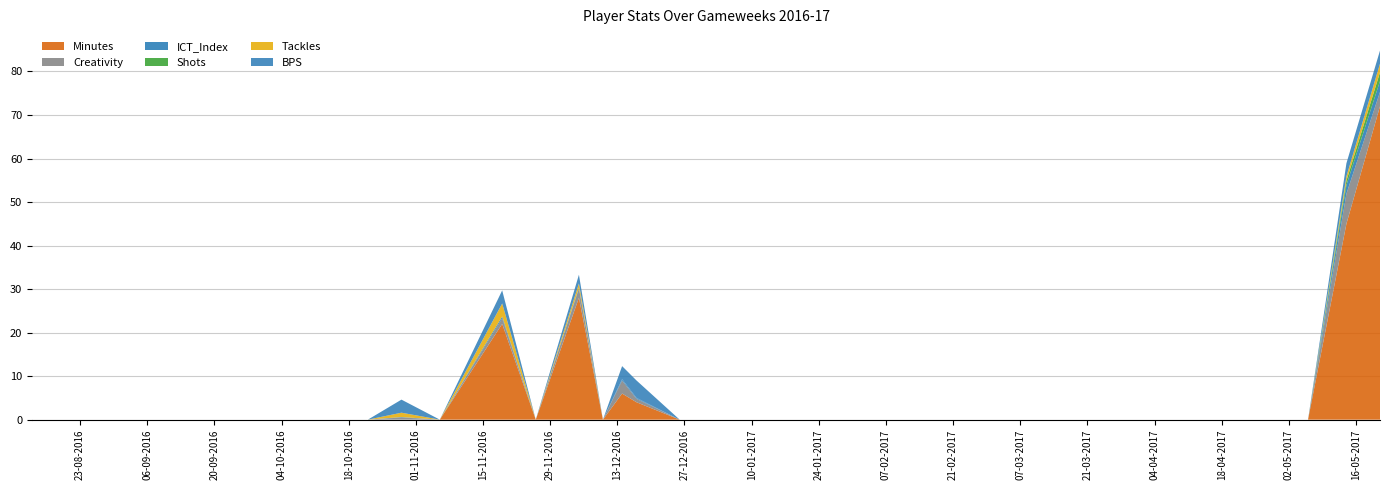

Reading right to left, transcribe all the data shown in this chart.

Minutes: 2017-05-21=72.0	2017-05-14=45.0	2017-05-06=0.0	2017-04-29=0.0	2017-04-22=0.0	2017-04-15=0.0	2017-04-08=0.0	2017-04-05=0.0	2017-04-01=0.0	2017-03-18=0.0	2017-03-11=0.0	2017-03-04=0.0	2017-02-25=0.0	2017-02-11=0.0	2017-02-04=0.0	2017-02-01=0.0	2017-01-22=0.0	2017-01-14=0.0	2017-01-02=0.0	2016-12-30=0.0	2016-12-26=0.0	2016-12-17=4.0	2016-12-14=6.0	2016-12-10=0.0	2016-12-05=28.0	2016-11-26=0.0	2016-11-19=22.0	2016-11-06=0.0	2016-10-29=0.0	2016-10-22=0.0	2016-10-15=0.0	2016-10-01=0.0	2016-09-24=0.0	2016-09-17=0.0	2016-09-10=0.0	2016-08-27=0.0	2016-08-20=0.0	2016-08-13=0.0
Creativity: 2017-05-21=3.3	2017-05-14=6.9	2017-05-06=0.0	2017-04-29=0.0	2017-04-22=0.0	2017-04-15=0.0	2017-04-08=0.0	2017-04-05=0.0	2017-04-01=0.0	2017-03-18=0.0	2017-03-11=0.0	2017-03-04=0.0	2017-02-25=0.0	2017-02-11=0.0	2017-02-04=0.0	2017-02-01=0.0	2017-01-22=0.0	2017-01-14=0.0	2017-01-02=0.0	2016-12-30=0.0	2016-12-26=0.0	2016-12-17=0.8	2016-12-14=3.0	2016-12-10=0.0	2016-12-05=2.1	2016-11-26=0.0	2016-11-19=1.3	2016-11-06=0.0	2016-10-29=0.5	2016-10-22=0.0	2016-10-15=0.0	2016-10-01=0.0	2016-09-24=0.0	2016-09-17=0.0	2016-09-10=0.0	2016-08-27=0.0	2016-08-20=0.0	2016-08-13=0.0
ICT_Index: 2017-05-21=2.5	2017-05-14=2.0	2017-05-06=0.0	2017-04-29=0.0	2017-04-22=0.0	2017-04-15=0.0	2017-04-08=0.0	2017-04-05=0.0	2017-04-01=0.0	2017-03-18=0.0	2017-03-11=0.0	2017-03-04=0.0	2017-02-25=0.0	2017-02-11=0.0	2017-02-04=0.0	2017-02-01=0.0	2017-01-22=0.0	2017-01-14=0.0	2017-01-02=0.0	2016-12-30=0.0	2016-12-26=0.0	2016-12-17=0.2	2016-12-14=0.3	2016-12-10=0.0	2016-12-05=0.2	2016-11-26=0.0	2016-11-19=0.4	2016-11-06=0.0	2016-10-29=0.1	2016-10-22=0.0	2016-10-15=0.0	2016-10-01=0.0	2016-09-24=0.0	2016-09-17=0.0	2016-09-10=0.0	2016-08-27=0.0	2016-08-20=0.0	2016-08-13=0.0
Shots: 2017-05-21=2.0	2017-05-14=1.0	2017-05-06=0.0	2017-04-29=0.0	2017-04-22=0.0	2017-04-15=0.0	2017-04-08=0.0	2017-04-05=0.0	2017-04-01=0.0	2017-03-18=0.0	2017-03-11=0.0	2017-03-04=0.0	2017-02-25=0.0	2017-02-11=0.0	2017-02-04=0.0	2017-02-01=0.0	2017-01-22=0.0	2017-01-14=0.0	2017-01-02=0.0	2016-12-30=0.0	2016-12-26=0.0	2016-12-17=0.0	2016-12-14=0.0	2016-12-10=0.0	2016-12-05=0.0	2016-11-26=0.0	2016-11-19=0.0	2016-11-06=0.0	2016-10-29=0.0	2016-10-22=0.0	2016-10-15=0.0	2016-10-01=0.0	2016-09-24=0.0	2016-09-17=0.0	2016-09-10=0.0	2016-08-27=0.0	2016-08-20=0.0	2016-08-13=0.0
Tackles: 2017-05-21=2.0	2017-05-14=1.0	2017-05-06=0.0	2017-04-29=0.0	2017-04-22=0.0	2017-04-15=0.0	2017-04-08=0.0	2017-04-05=0.0	2017-04-01=0.0	2017-03-18=0.0	2017-03-11=0.0	2017-03-04=0.0	2017-02-25=0.0	2017-02-11=0.0	2017-02-04=0.0	2017-02-01=0.0	2017-01-22=0.0	2017-01-14=0.0	2017-01-02=0.0	2016-12-30=0.0	2016-12-26=0.0	2016-12-17=0.0	2016-12-14=0.0	2016-12-10=0.0	2016-12-05=1.0	2016-11-26=0.0	2016-11-19=3.0	2016-11-06=0.0	2016-10-29=1.0	2016-10-22=0.0	2016-10-15=0.0	2016-10-01=0.0	2016-09-24=0.0	2016-09-17=0.0	2016-09-10=0.0	2016-08-27=0.0	2016-08-20=0.0	2016-08-13=0.0
BPS: 2017-05-21=3.0	2017-05-14=3.0	2017-05-06=0.0	2017-04-29=0.0	2017-04-22=0.0	2017-04-15=0.0	2017-04-08=0.0	2017-04-05=0.0	2017-04-01=0.0	2017-03-18=0.0	2017-03-11=0.0	2017-03-04=0.0	2017-02-25=0.0	2017-02-11=0.0	2017-02-04=0.0	2017-02-01=0.0	2017-01-22=0.0	2017-01-14=0.0	2017-01-02=0.0	2016-12-30=0.0	2016-12-26=0.0	2016-12-17=4.0	2016-12-14=3.0	2016-12-10=0.0	2016-12-05=2.0	2016-11-26=0.0	2016-11-19=3.0	2016-11-06=0.0	2016-10-29=3.0	2016-10-22=0.0	2016-10-15=0.0	2016-10-01=0.0	2016-09-24=0.0	2016-09-17=0.0	2016-09-10=0.0	2016-08-27=0.0	2016-08-20=0.0	2016-08-13=0.0